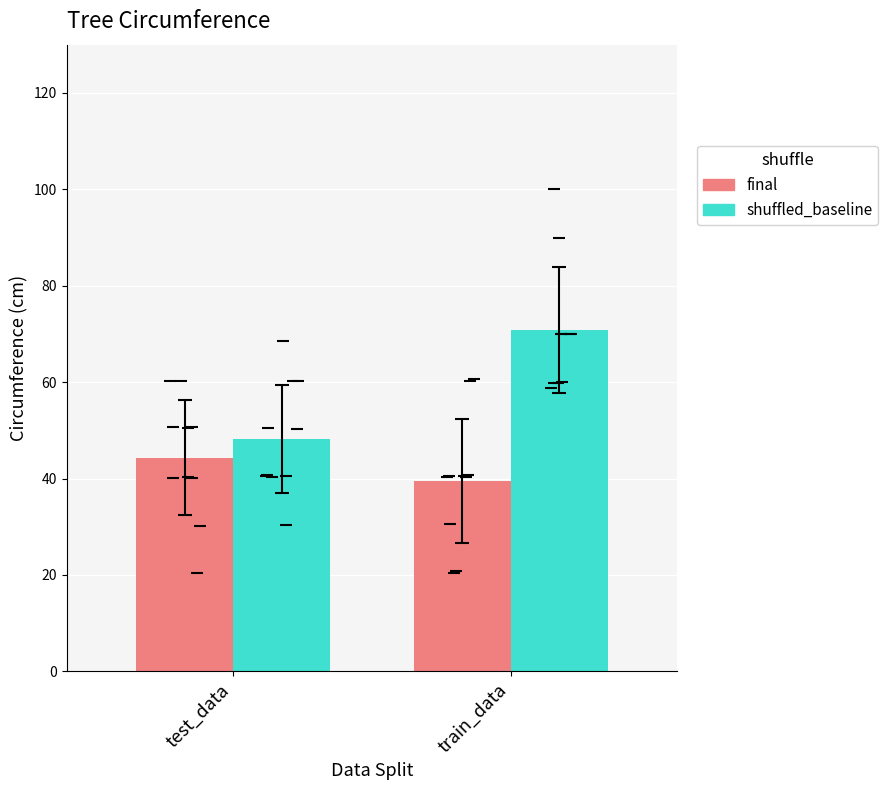

What is the maximum value for final?

60.6